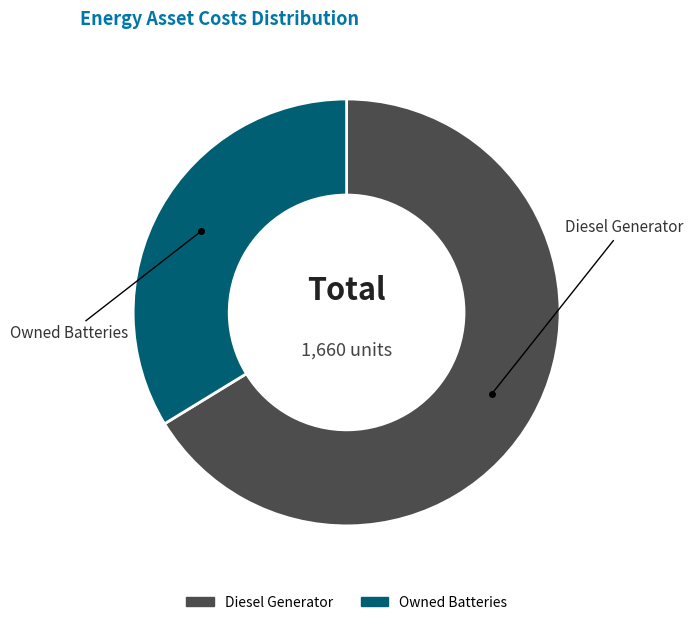

Does any single category account for the majority?

Yes